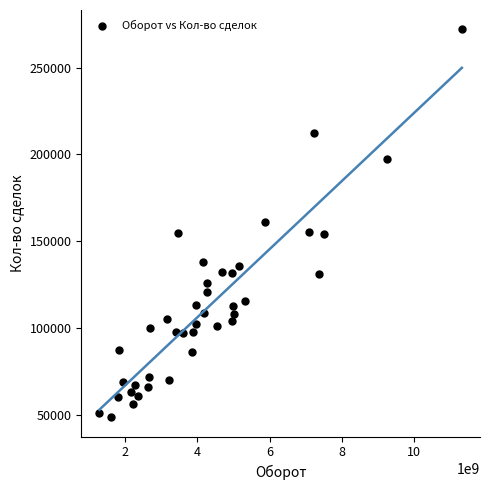

What is the range of X values (max minus min)?

10027930473